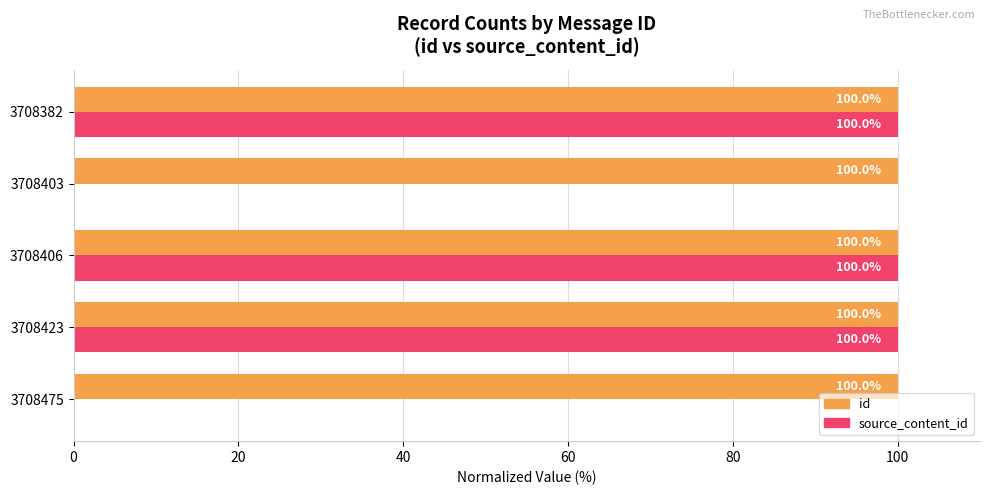

Which series has the largest total across all categories?

id